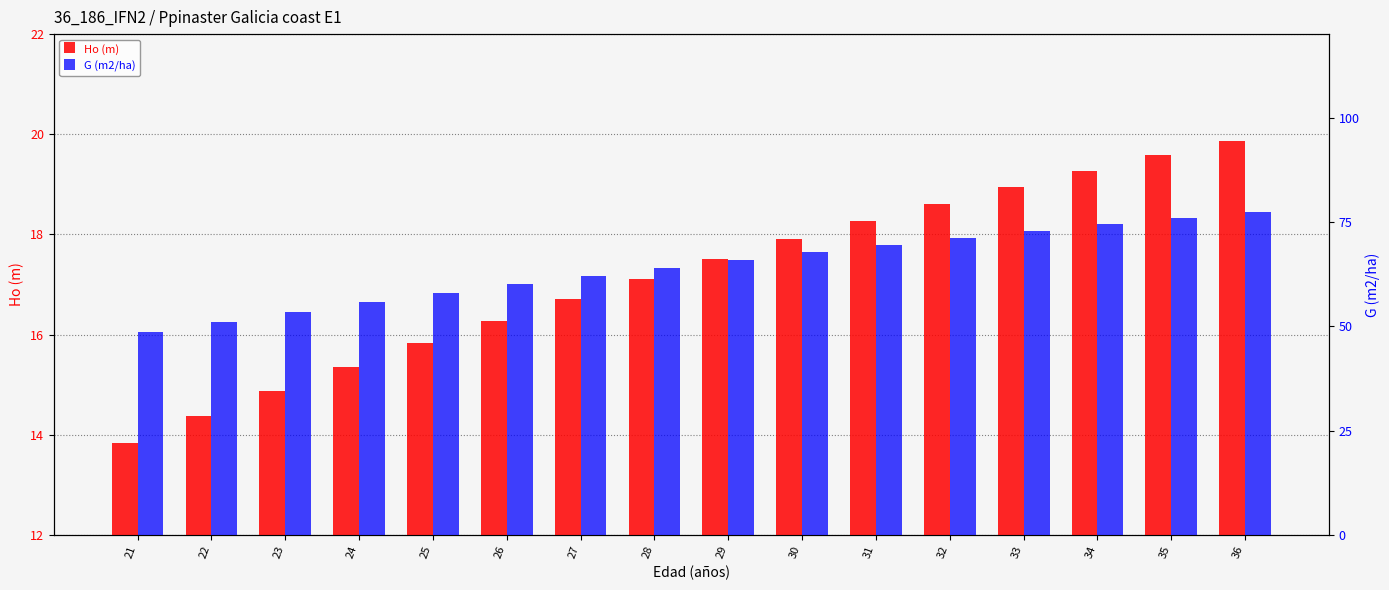

At 34, list the series in order from largest to smallest.

G (m2/ha), Ho (m)